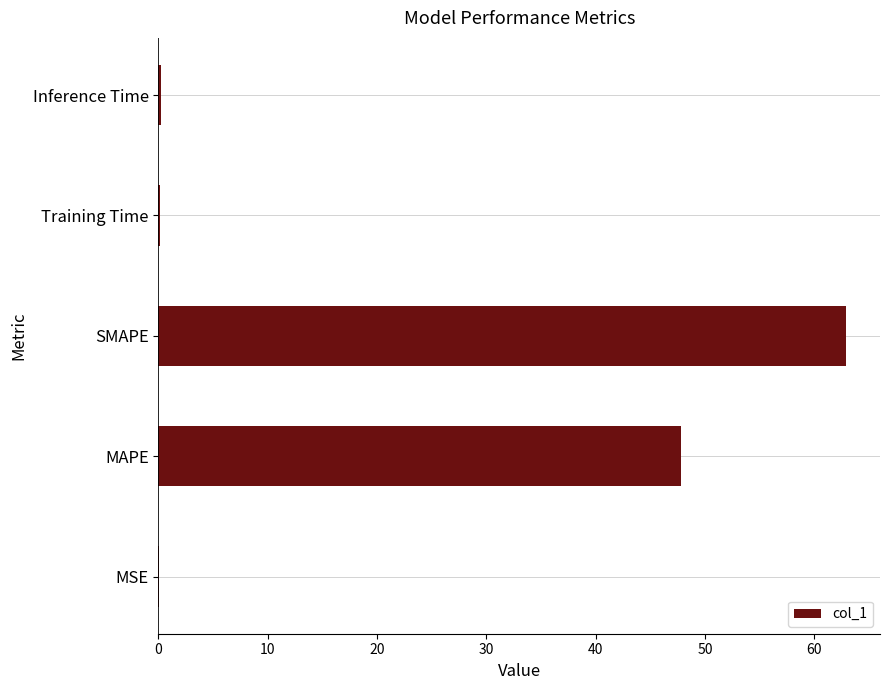

Which has a higher value, MAPE or Training Time?

MAPE